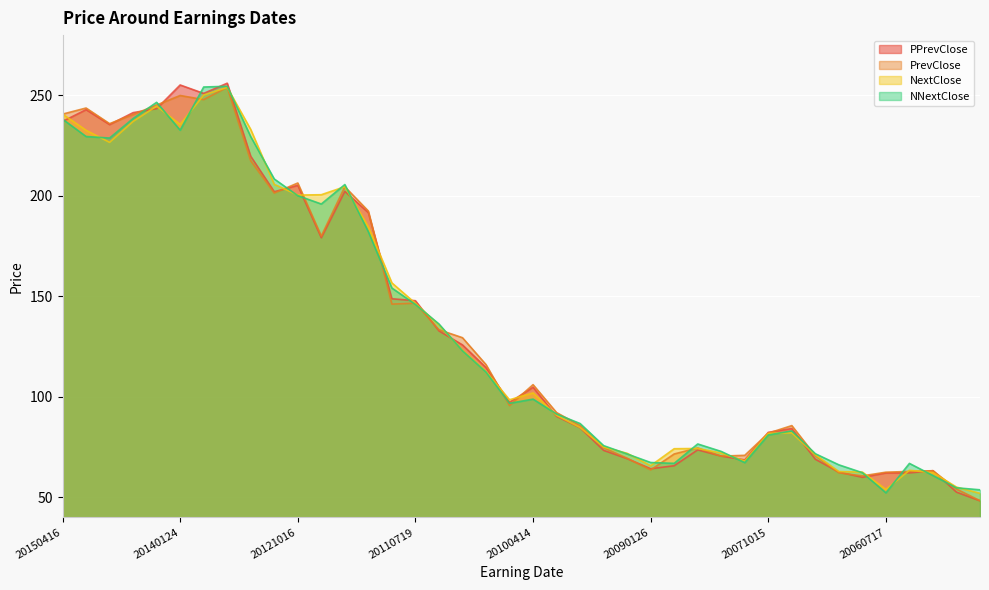

True or false: PPrevClose has a value of 359.5 at 20131016.

False